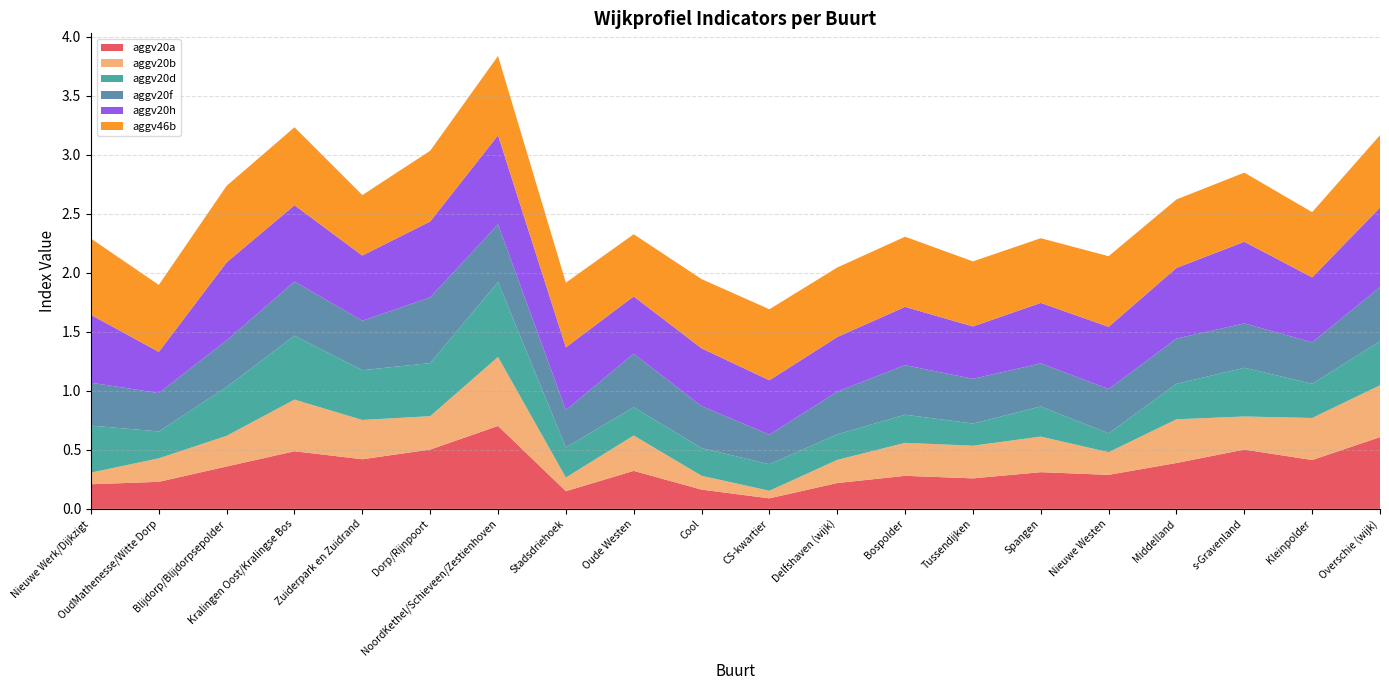

Reading right to left, what are all the values shown in this chart?

aggv20a: 0.6	0.4	0.5	0.4	0.3	0.3	0.3	0.3	0.2	0.1	0.2	0.3	0.1	0.7	0.5	0.4	0.5	0.4	0.2	0.2
aggv20b: 0.4	0.4	0.3	0.4	0.2	0.3	0.3	0.3	0.2	0.1	0.1	0.3	0.1	0.6	0.3	0.3	0.4	0.3	0.2	0.1
aggv20d: 0.4	0.3	0.4	0.3	0.2	0.3	0.2	0.2	0.2	0.2	0.2	0.2	0.3	0.6	0.4	0.4	0.5	0.4	0.2	0.4
aggv20f: 0.5	0.4	0.4	0.4	0.4	0.4	0.4	0.4	0.4	0.3	0.4	0.5	0.3	0.5	0.6	0.4	0.5	0.4	0.3	0.4
aggv20h: 0.7	0.6	0.7	0.6	0.5	0.5	0.4	0.5	0.5	0.5	0.5	0.5	0.5	0.8	0.6	0.6	0.6	0.7	0.3	0.6
aggv46b: 0.6	0.6	0.6	0.6	0.6	0.5	0.6	0.6	0.6	0.6	0.6	0.5	0.5	0.7	0.6	0.5	0.7	0.6	0.6	0.6